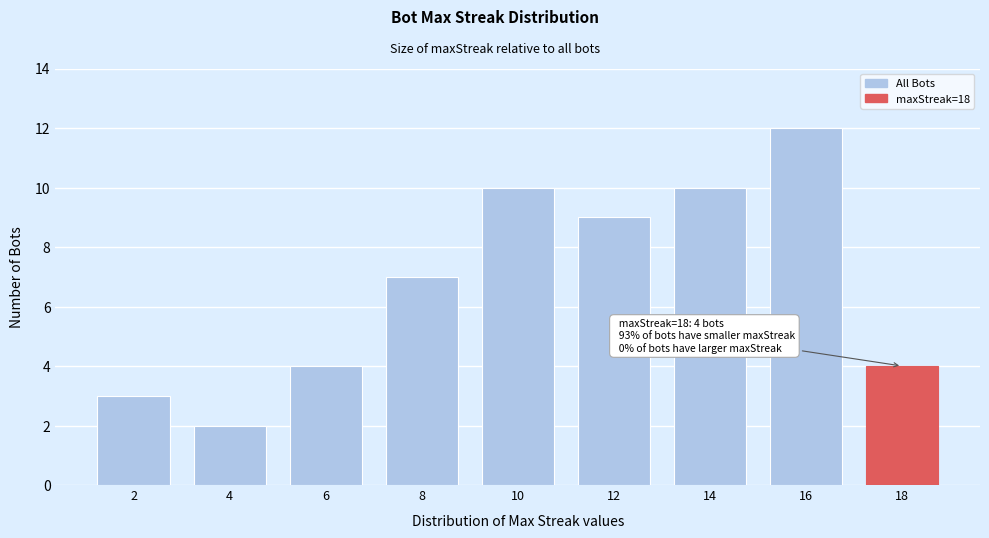

Reading left to right, extract all data points from this chart.

2=3	4=2	6=4	8=7	10=10	12=9	14=10	16=12	18=4